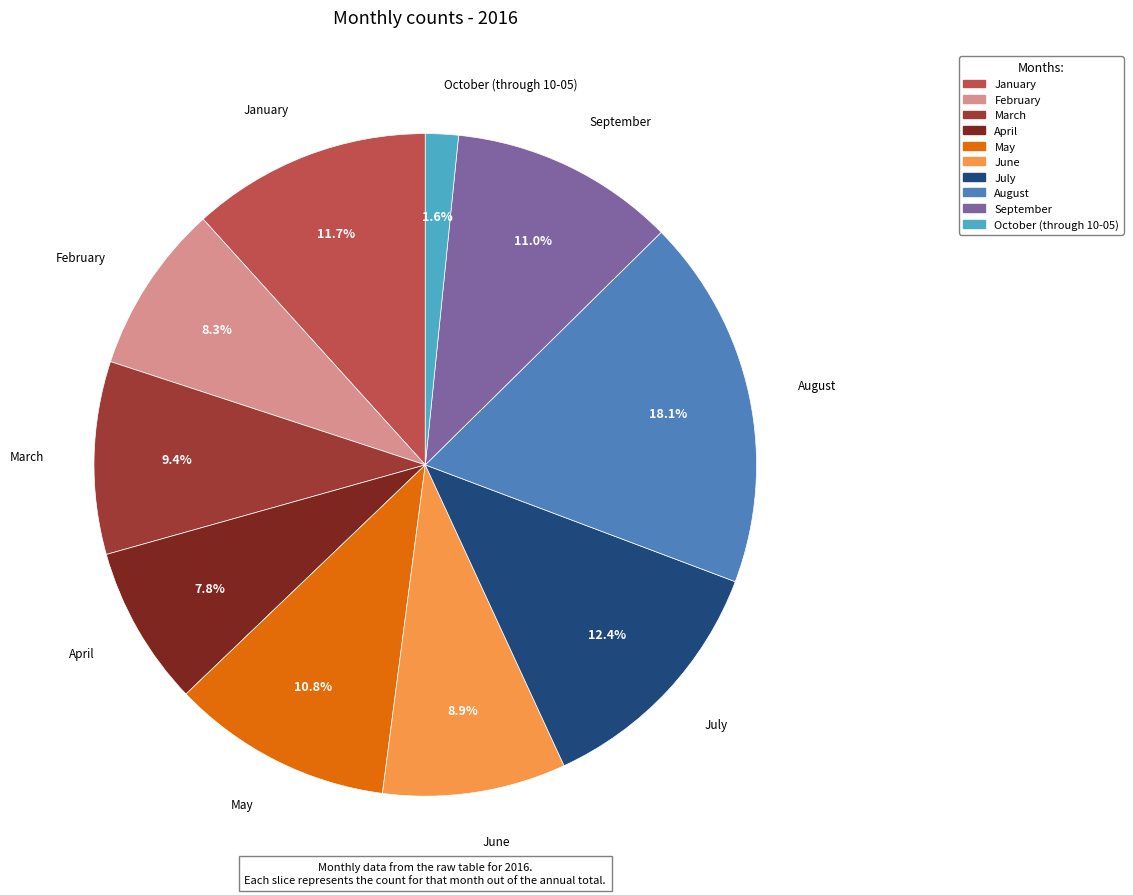

What percentage is the September slice, to the nearest percent?

11%